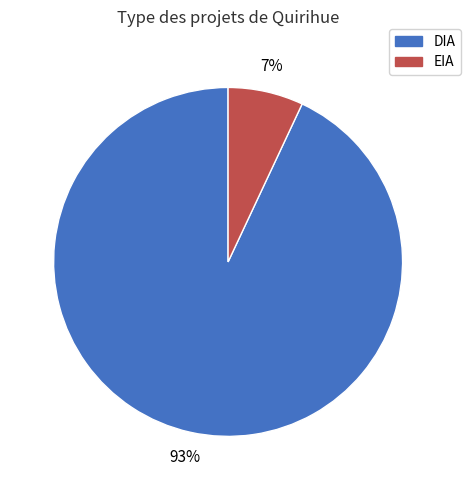

Is the sum of DIA and EIA greater than half?

Yes